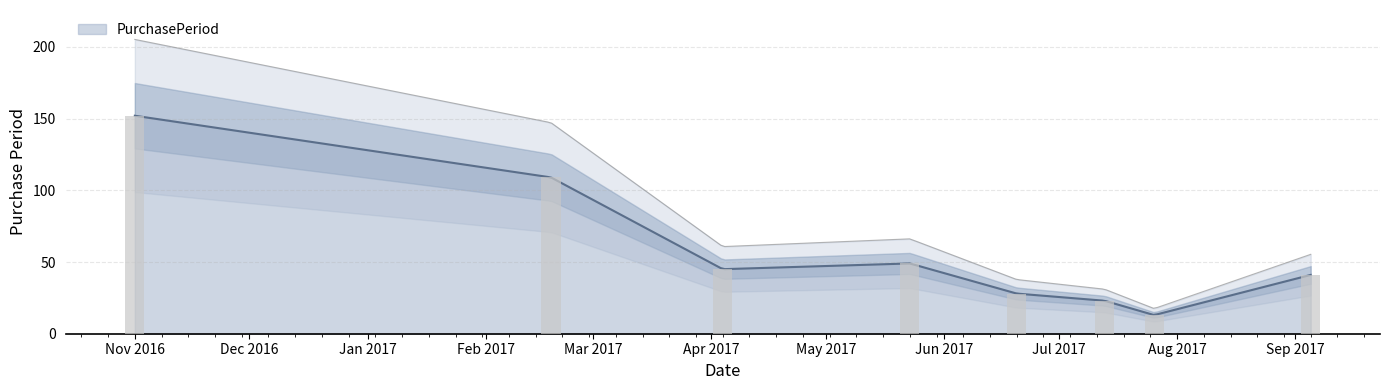

What is the smallest value displayed?

13